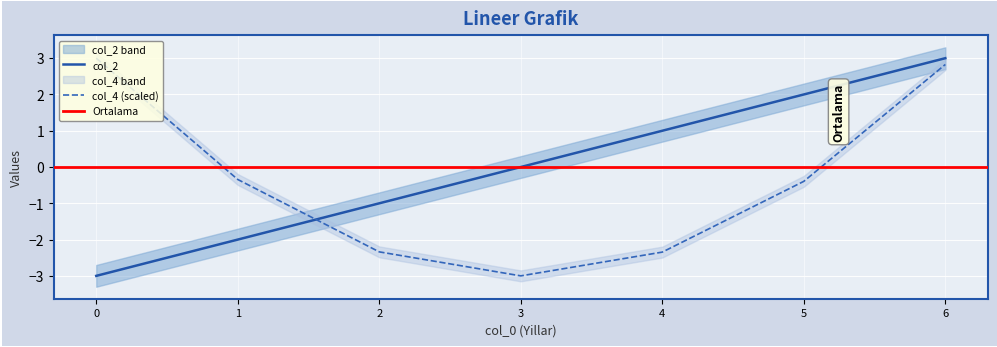

What is the sum of the col_2 values at 2 and 1?

-3.0